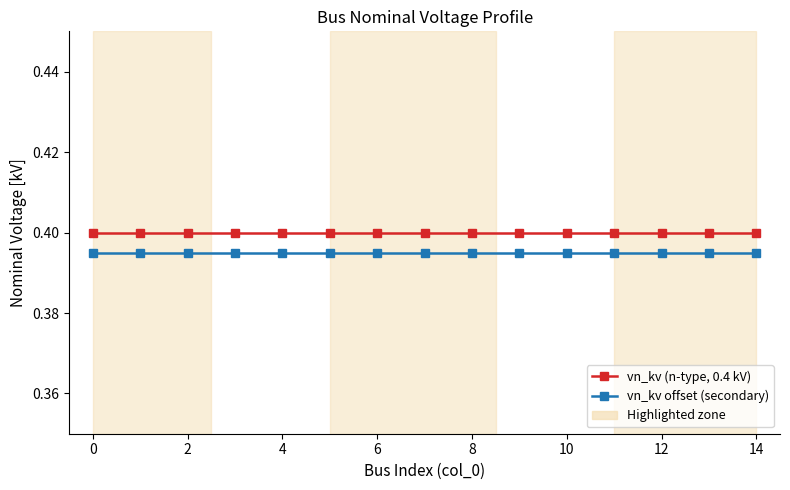

True or false: vn_kv (n-type, 0.4 kV) and vn_kv offset (secondary) intersect in this chart.

False